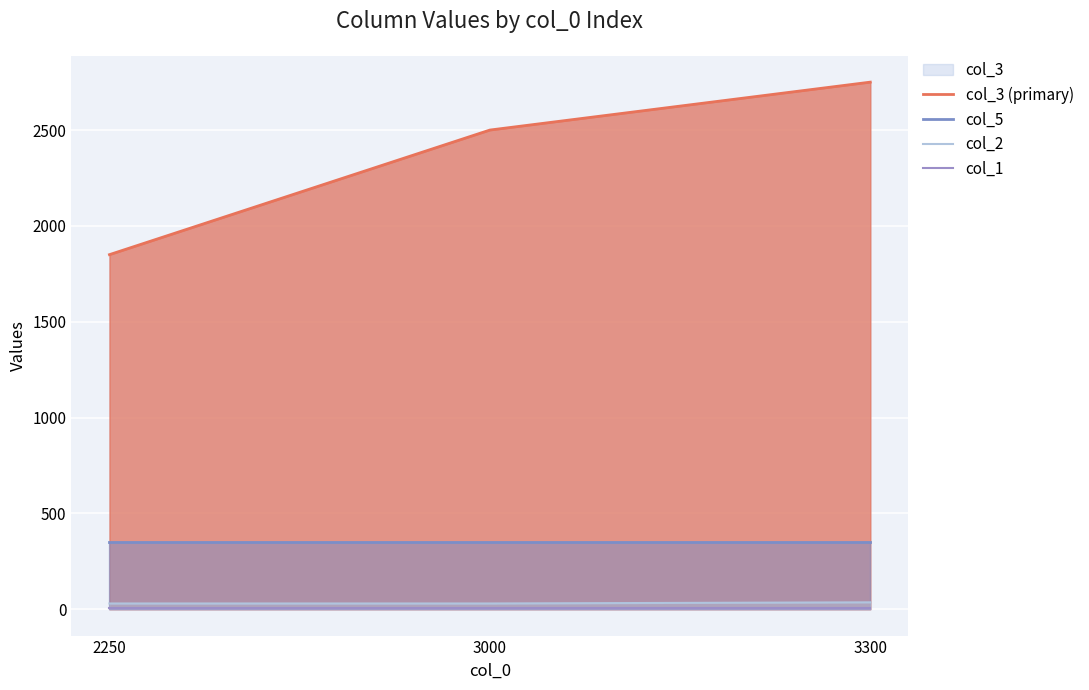

Reading left to right, extract all data points from this chart.

col_3 (primary): 2250=1850	3000=2500	3300=2750
col_5: 2250=350	3000=350	3300=350
col_2: 2250=30	3000=30	3300=36
col_1: 2250=5	3000=5	3300=5